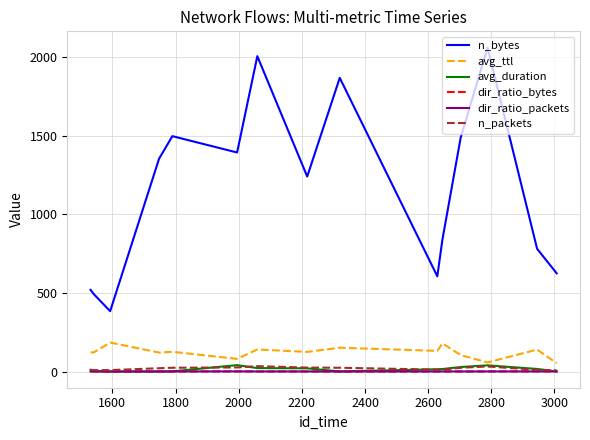

Which series has the largest total across all categories?

n_bytes